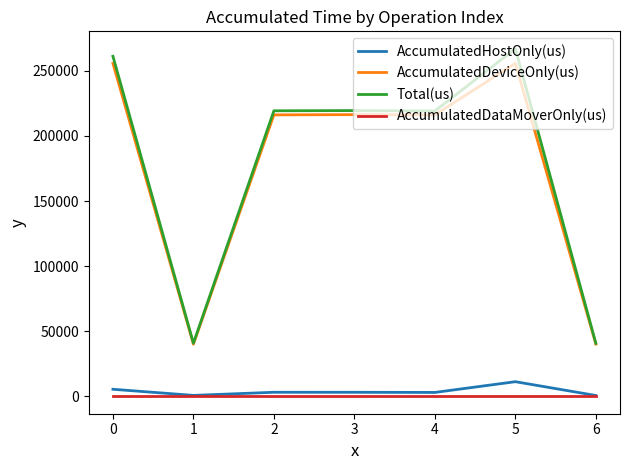

The value of Total(us) at 2 is 322862.6. True or false?

False